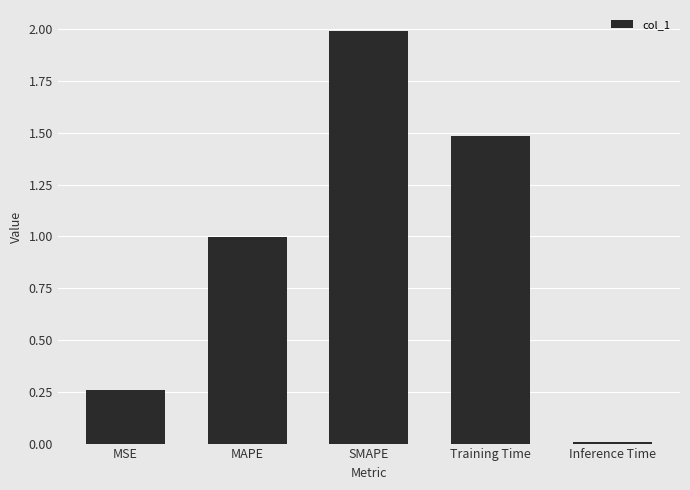

How many distinct data groups are displayed?

1